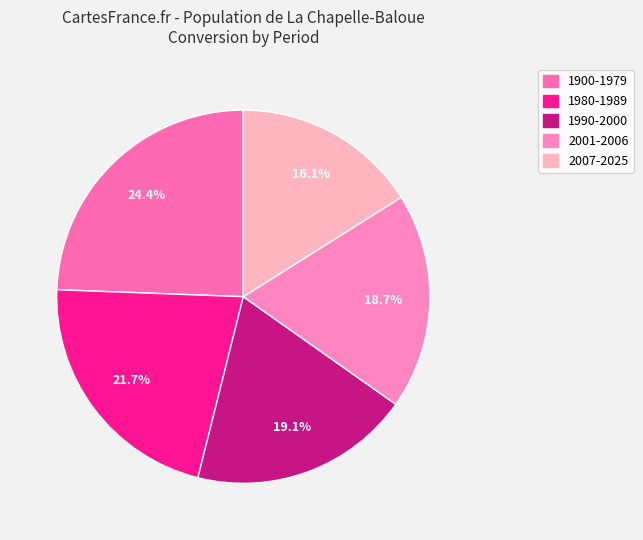

Which category has the smallest portion of the pie?

2007-2025